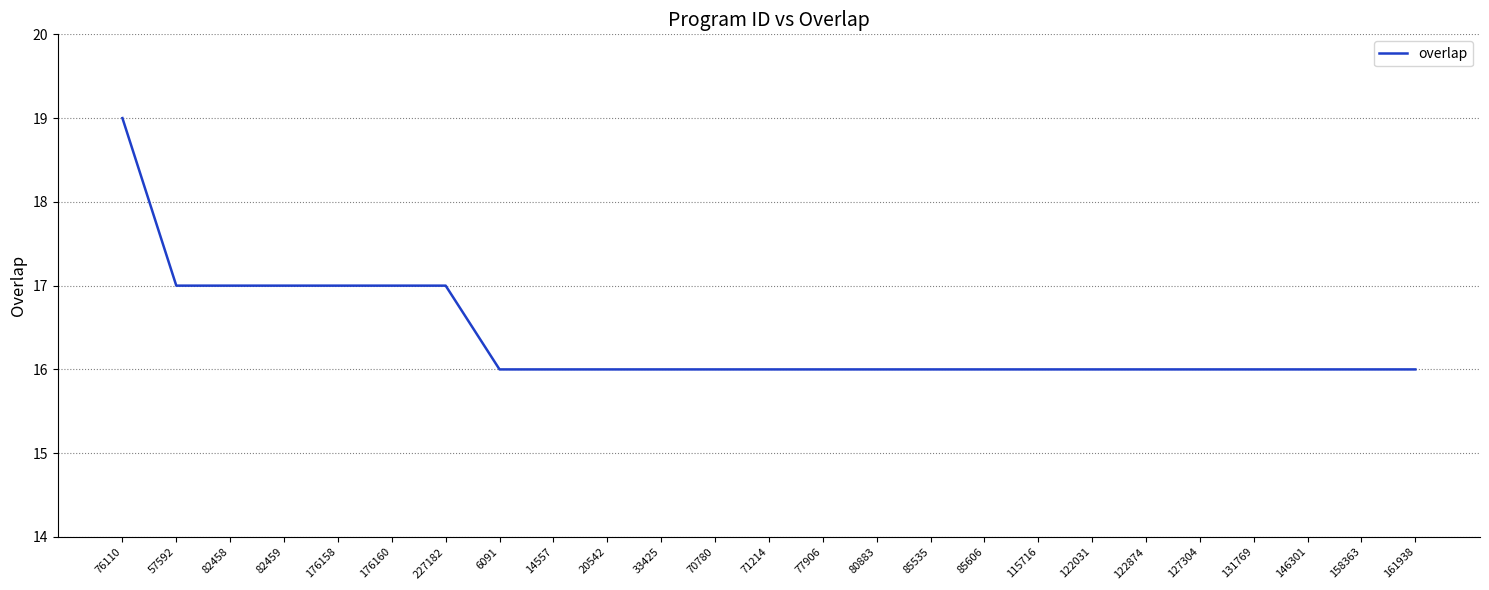

What is the difference between the second highest and second lowest values?

1